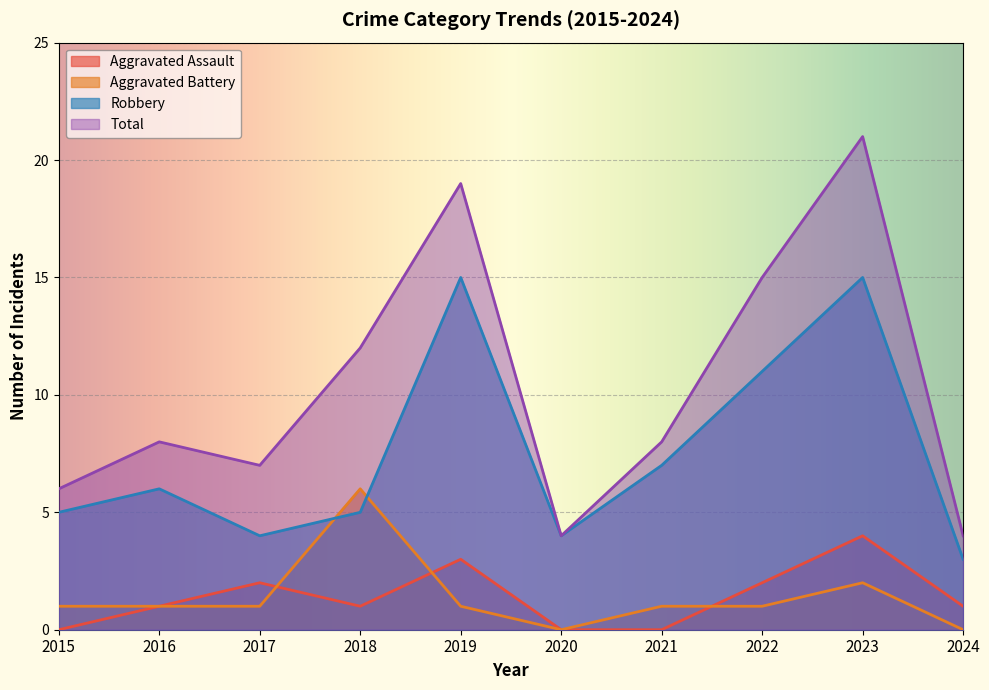

What is the average value of the Total series?

10